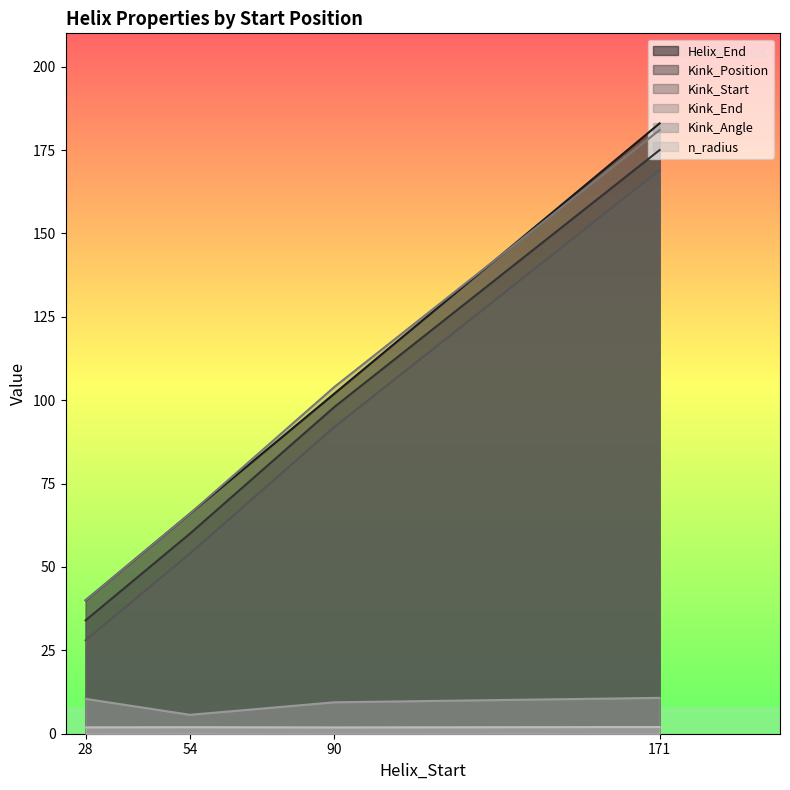

How many categories are shown in the chart?

4